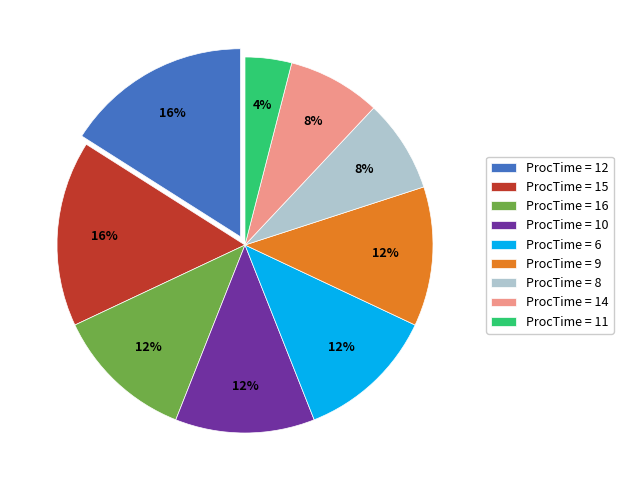

What is the smallest slice in the pie chart?

ProcTime = 11